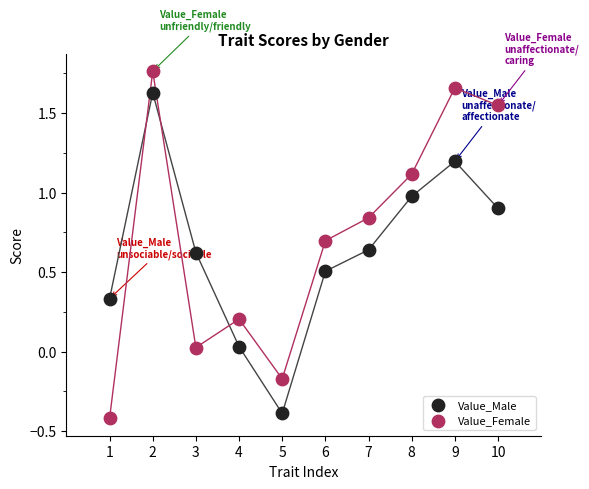

Across all data points, what is the range of Y values (max minus min)?

2.2